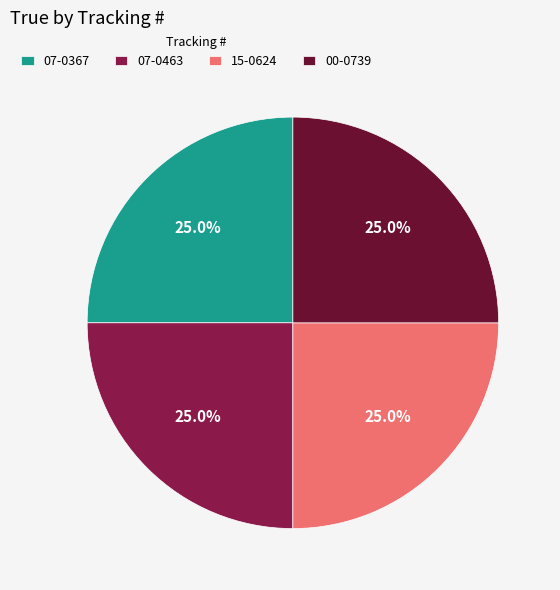

Count the number of slices in the pie.

4